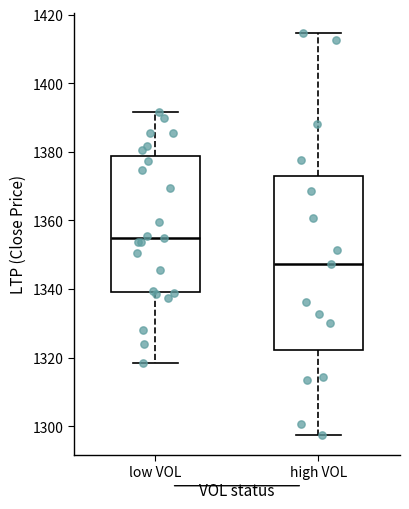

Reading left to right, transcribe this box plot: for each box, give where its median line is, the range the box spans, and where its two whiskers end, as read against the y-axis. The values are not printed on the chart, so give them approximately, as read against the axis.

low VOL: median 1354, box 1340 to 1378, whiskers 1318 to 1392
high VOL: median 1348, box 1322 to 1374, whiskers 1298 to 1414